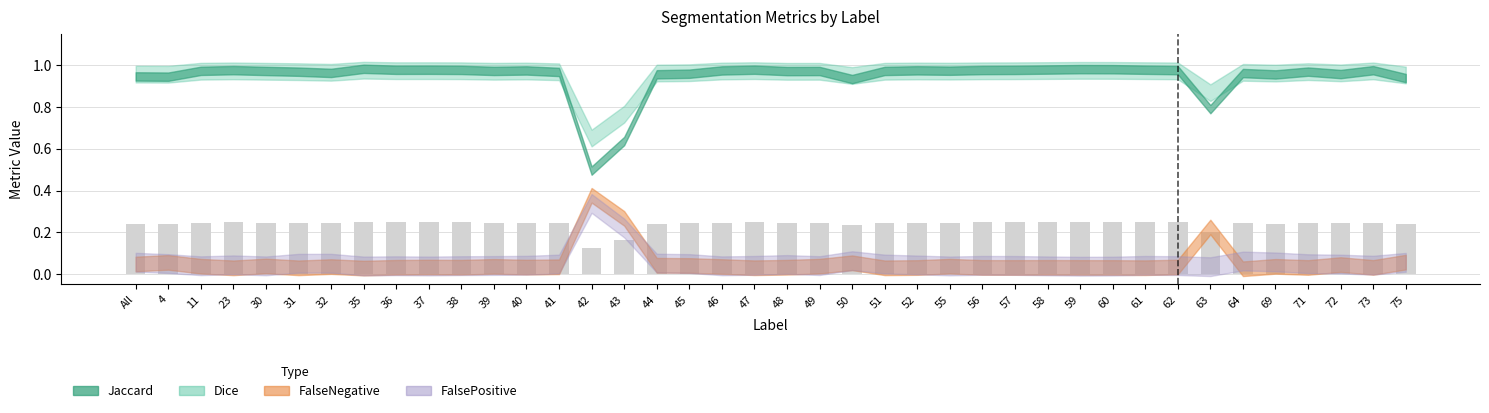

Is it true that the value at 31 is 0.4?

False